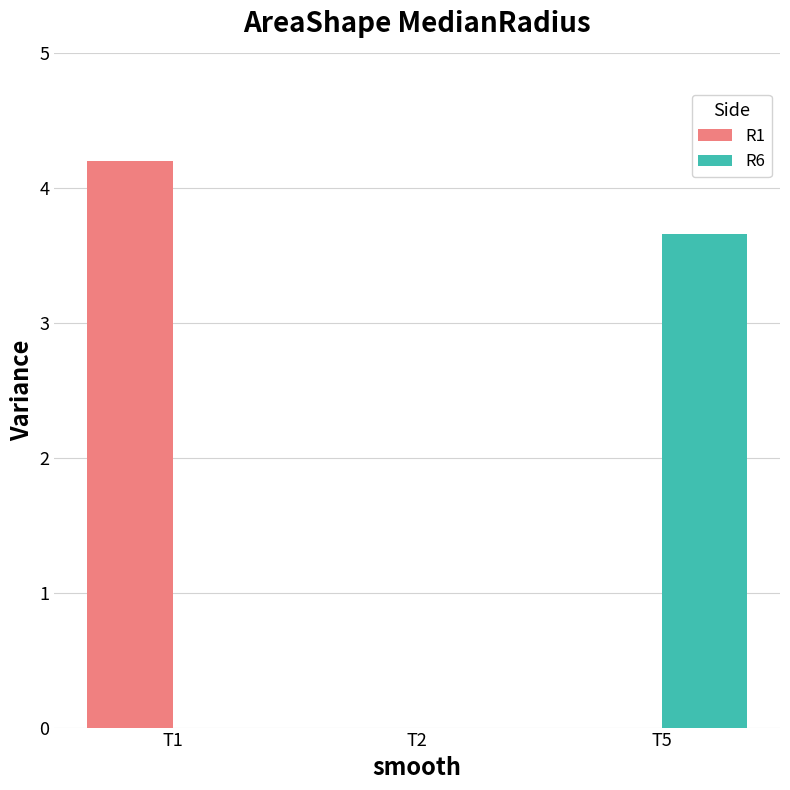

Reading right to left, transcribe all the data shown in this chart.

R1: T5=0.0	T2=0.0	T1=4.2
R6: T5=3.7	T2=0.0	T1=0.0